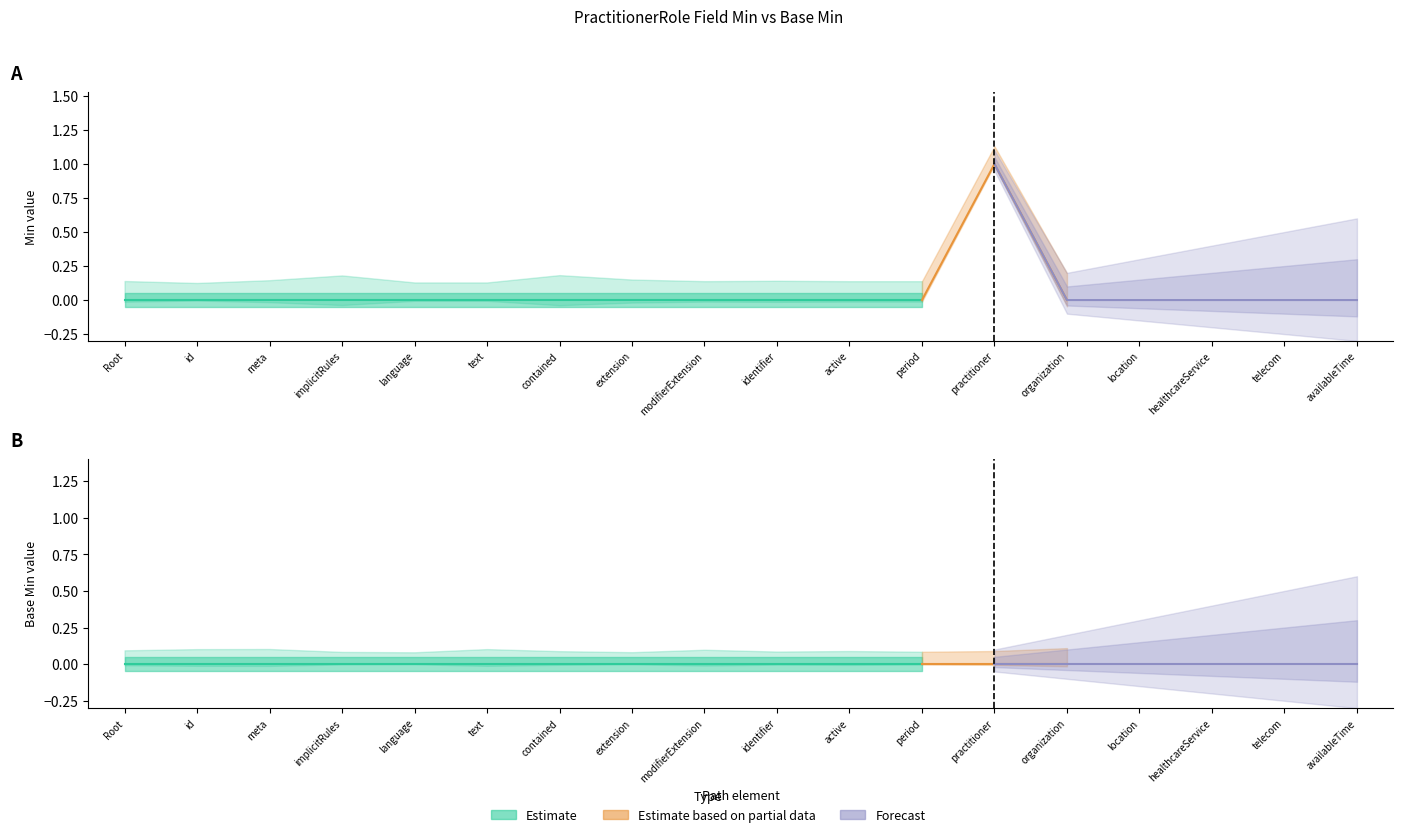

Reading right to left, what are all the values shown in this chart?

Min: PractitionerRole.availableTime=0	PractitionerRole.telecom=0	PractitionerRole.healthcareService=0	PractitionerRole.location=0	PractitionerRole.organization=0	PractitionerRole.practitioner=1	PractitionerRole.period=0	PractitionerRole.active=0	PractitionerRole.identifier=0	PractitionerRole.modifierExtension=0	PractitionerRole.extension=0	PractitionerRole.contained=0	PractitionerRole.text=0	PractitionerRole.language=0	PractitionerRole.implicitRules=0	PractitionerRole.meta=0	PractitionerRole.id=0	PractitionerRole=0
Base Min: PractitionerRole.availableTime=0	PractitionerRole.telecom=0	PractitionerRole.healthcareService=0	PractitionerRole.location=0	PractitionerRole.organization=0	PractitionerRole.practitioner=0	PractitionerRole.period=0	PractitionerRole.active=0	PractitionerRole.identifier=0	PractitionerRole.modifierExtension=0	PractitionerRole.extension=0	PractitionerRole.contained=0	PractitionerRole.text=0	PractitionerRole.language=0	PractitionerRole.implicitRules=0	PractitionerRole.meta=0	PractitionerRole.id=0	PractitionerRole=0